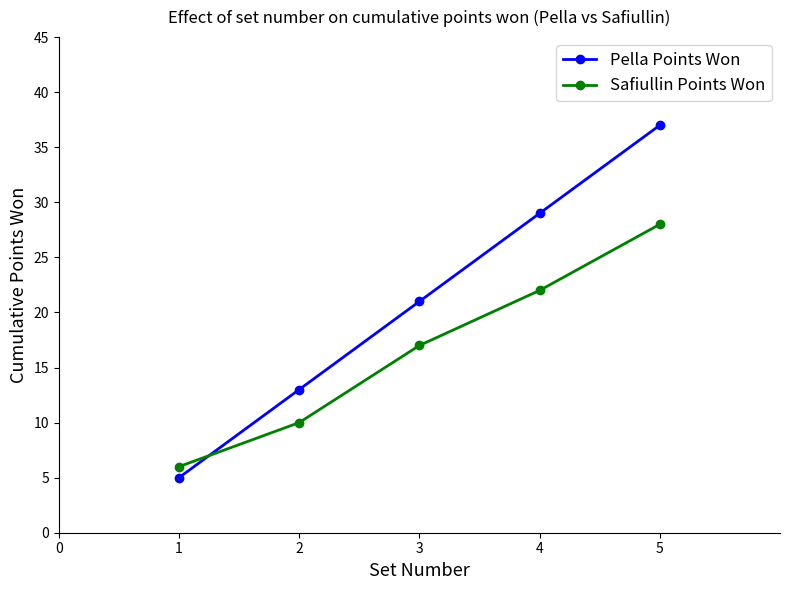

The value of Pella Points Won at 1 is 5. True or false?

True